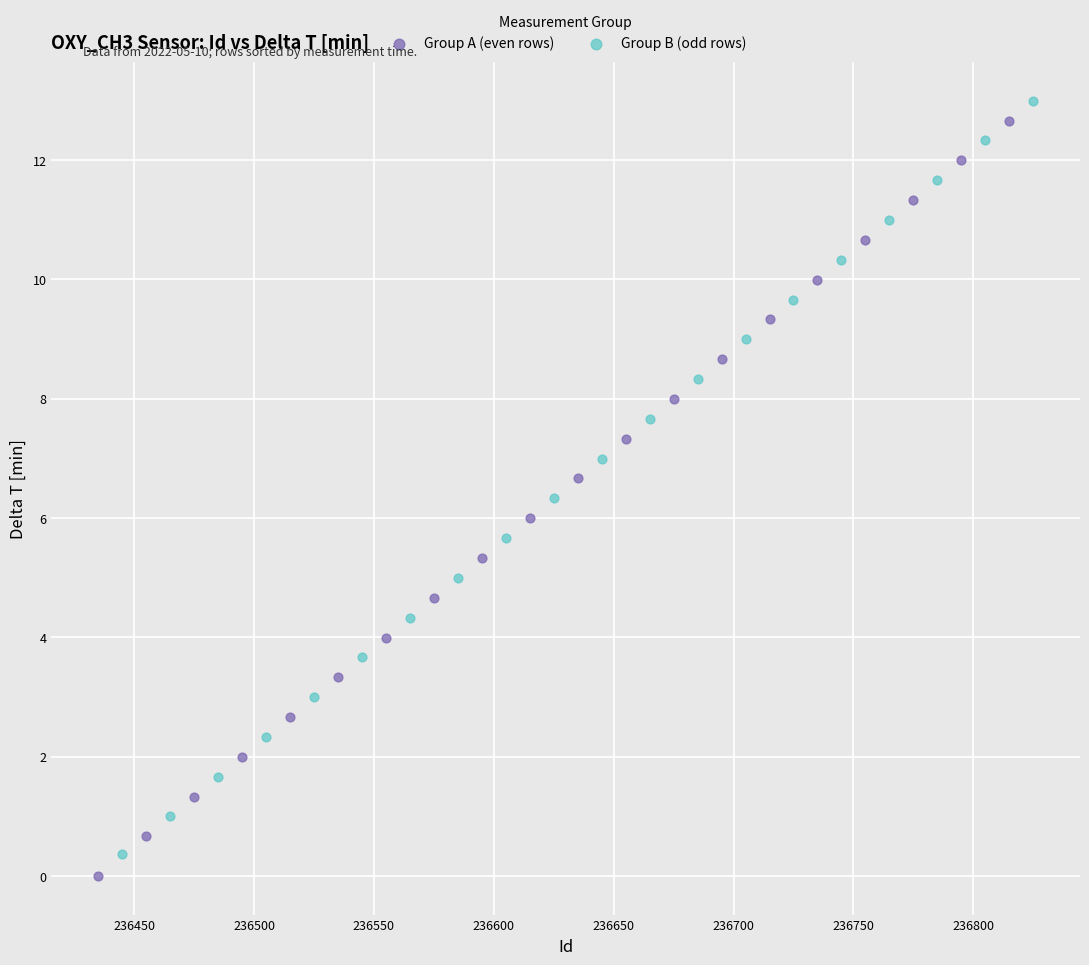

Which series has the largest Y range (max minus min)?

Group A (even rows)